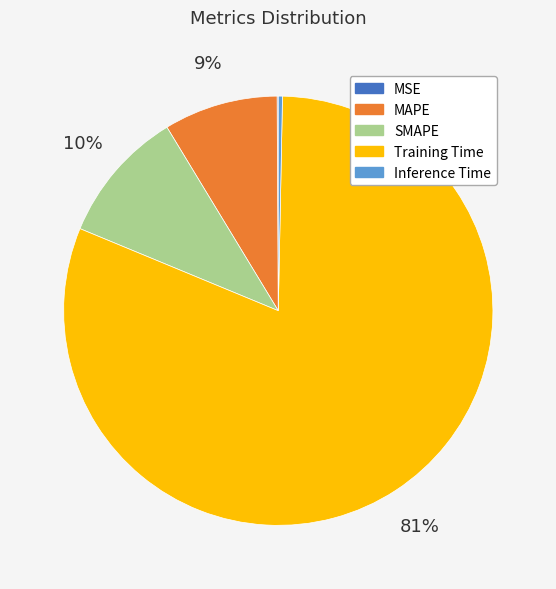

Does Training Time account for over 50% of the chart?

Yes